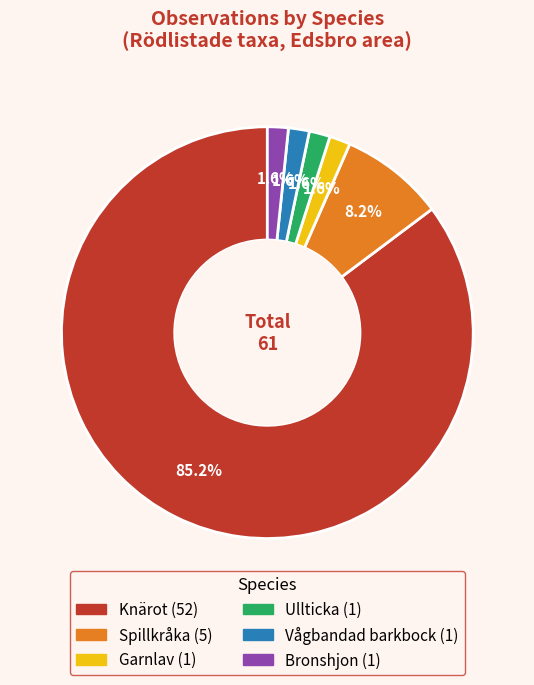

Between Knärot and Garnlav, which is larger?

Knärot